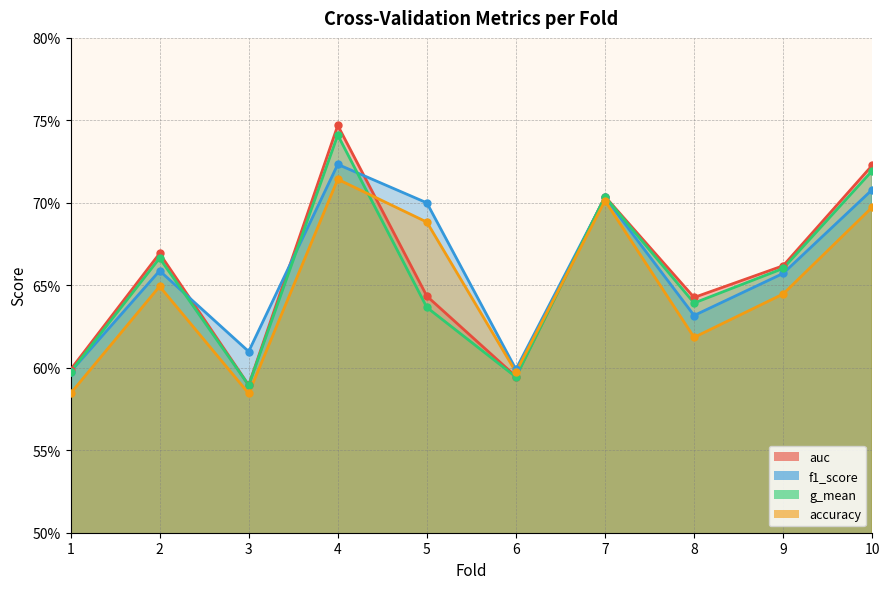

What is the value of the accuracy point at the 4th from the left?

0.7